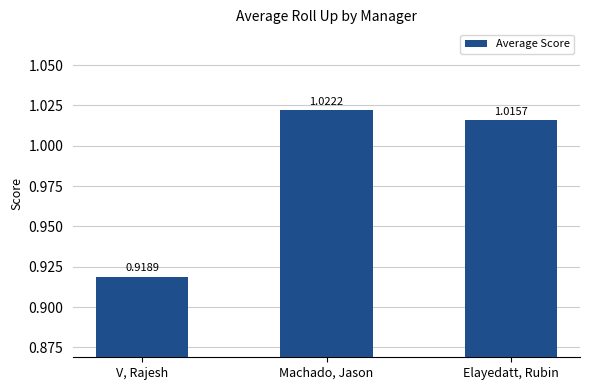

At which category does the chart reach its minimum across all series?

V, Rajesh